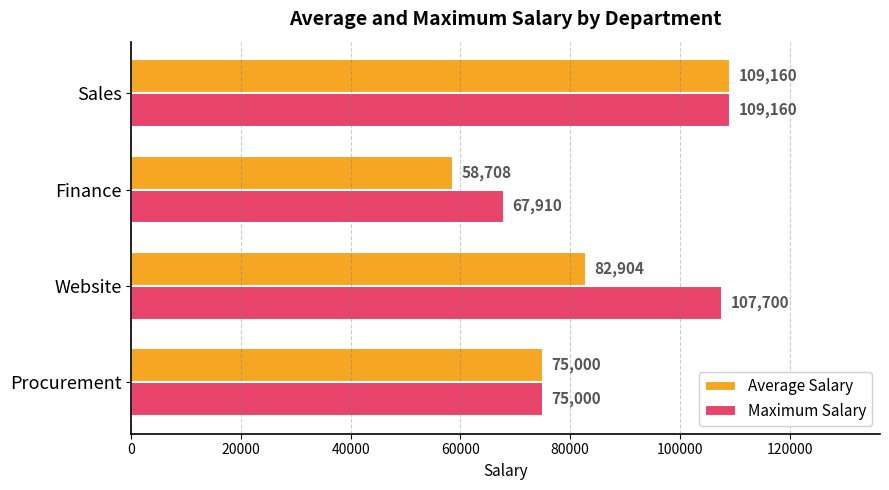

Where is Average Salary nearest to the value 83934?

Website